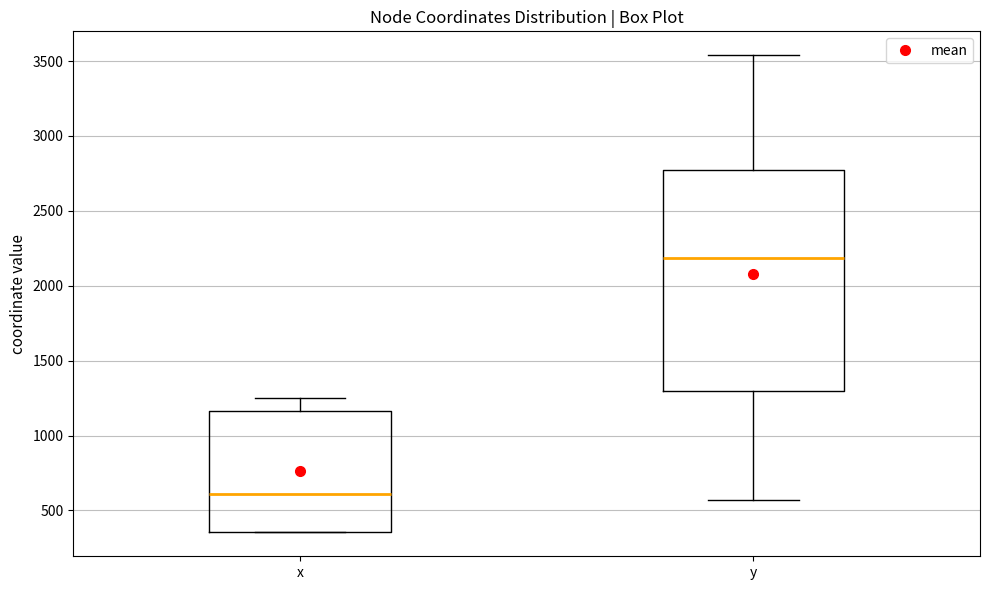

Comparing the boxes themselves (not the whiskers), which one is the tallest?

y